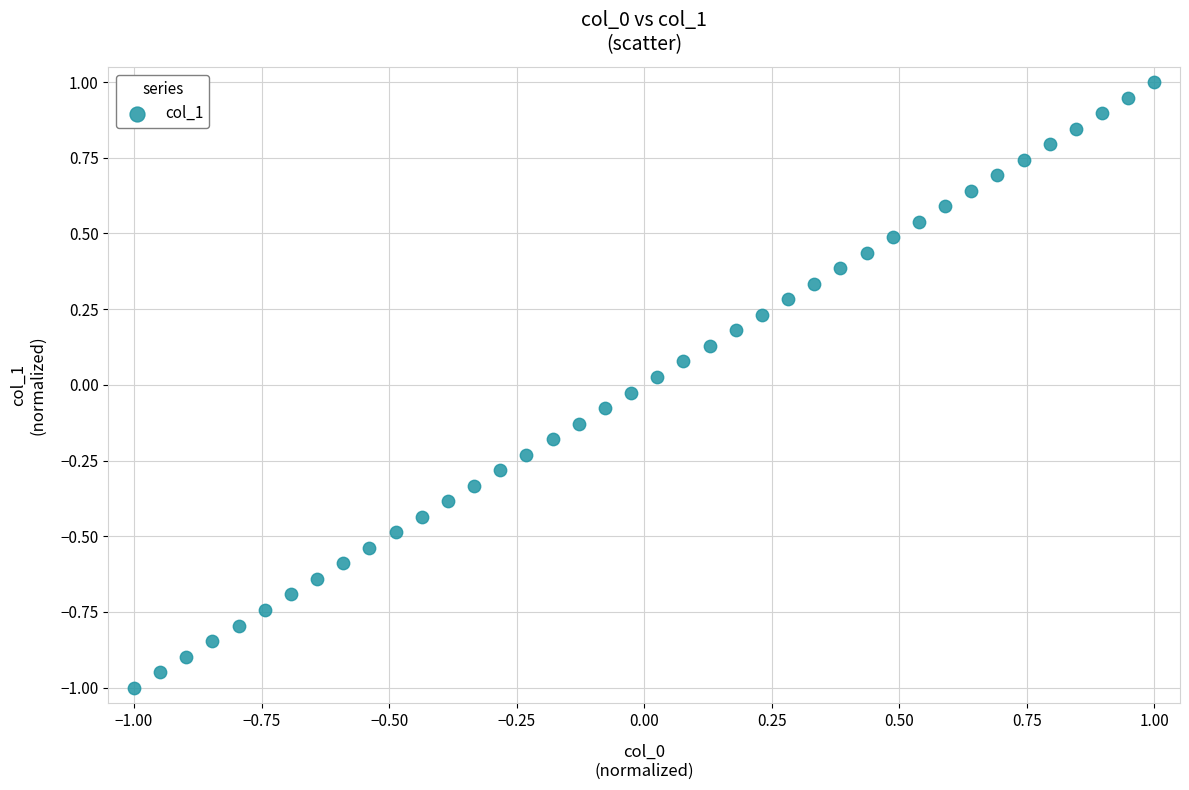

What is the range of X values (max minus min)?

2.0